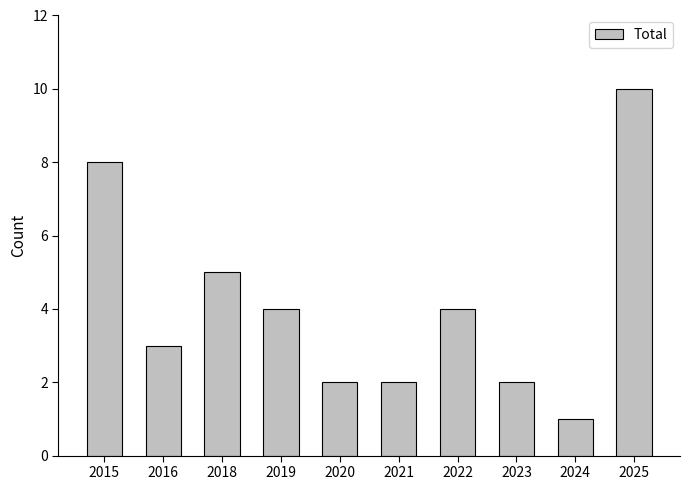

What is the maximum value shown in the chart?

10